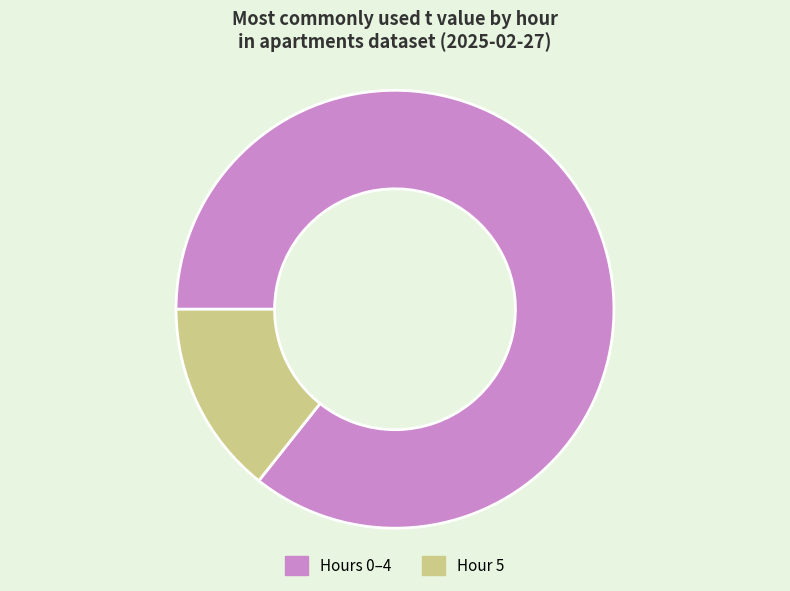

Rank the categories by value from highest to lowest.

Hours 0–4, Hour 5